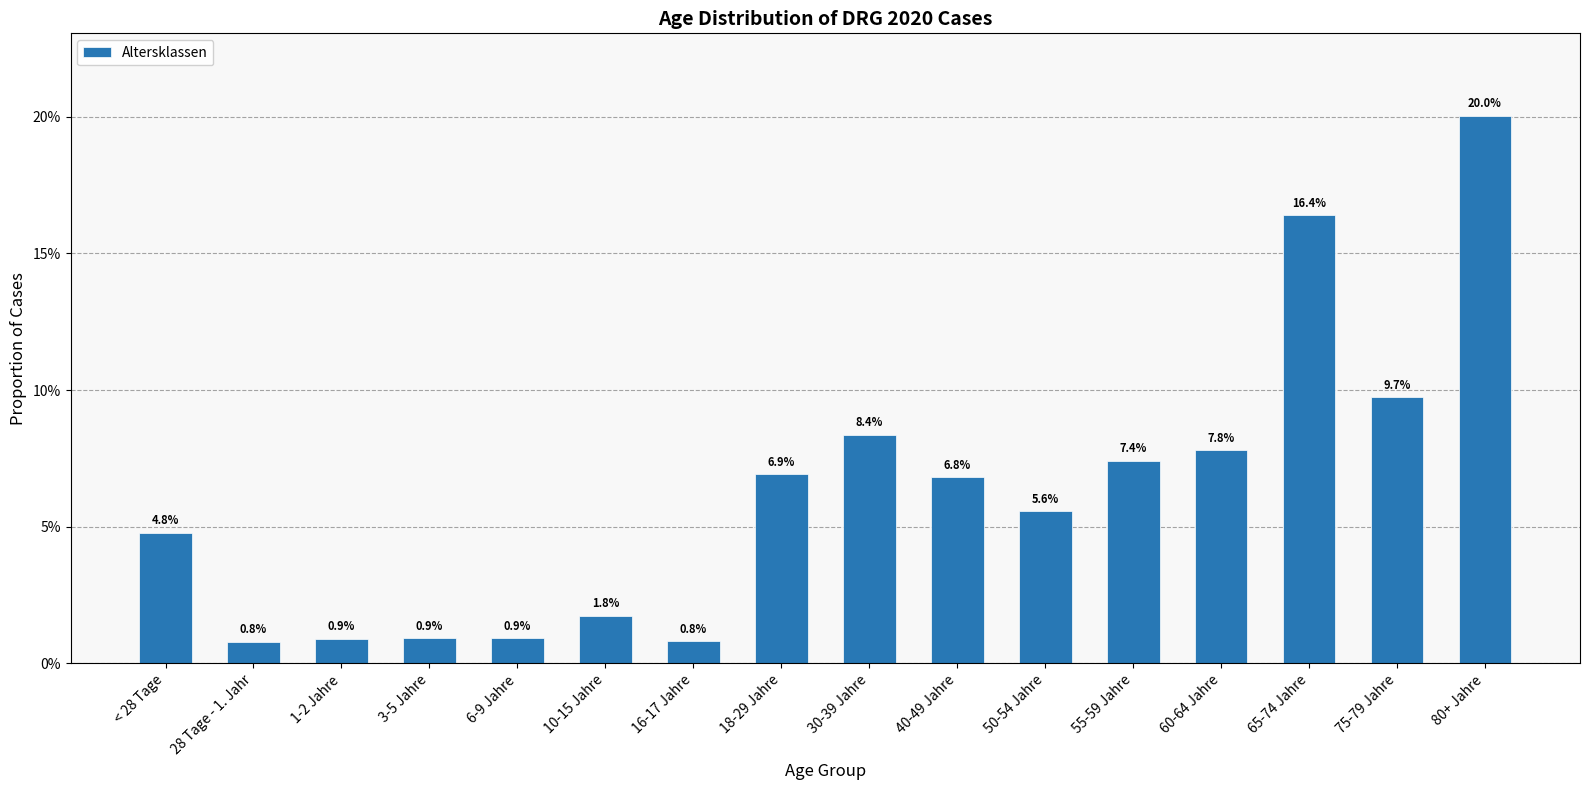

Reading left to right, what are all the values shown in this chart?

< 28 Tage=0.0	28 Tage - 1. Jahr=0.0	1-2 Jahre=0.0	3-5 Jahre=0.0	6-9 Jahre=0.0	10-15 Jahre=0.0	16-17 Jahre=0.0	18-29 Jahre=0.1	30-39 Jahre=0.1	40-49 Jahre=0.1	50-54 Jahre=0.1	55-59 Jahre=0.1	60-64 Jahre=0.1	65-74 Jahre=0.2	75-79 Jahre=0.1	80+ Jahre=0.2